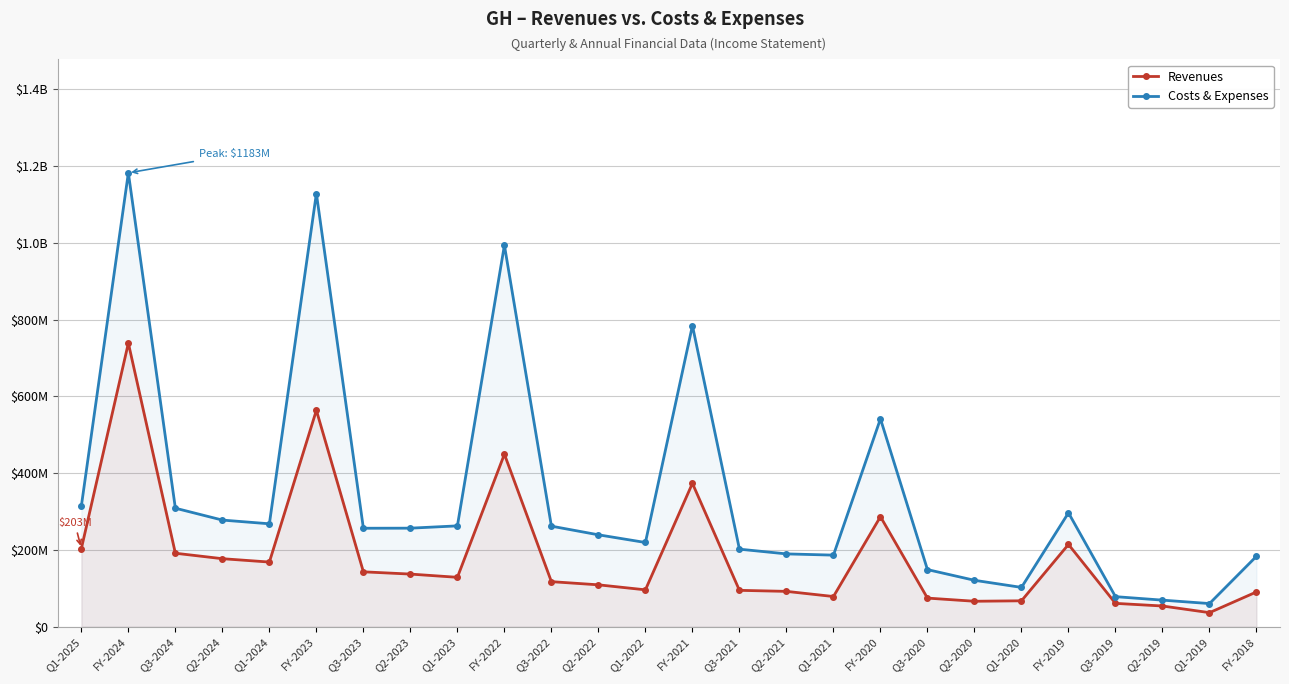

True or false: Revenues has more than 0 points higher than both neighbors.

True